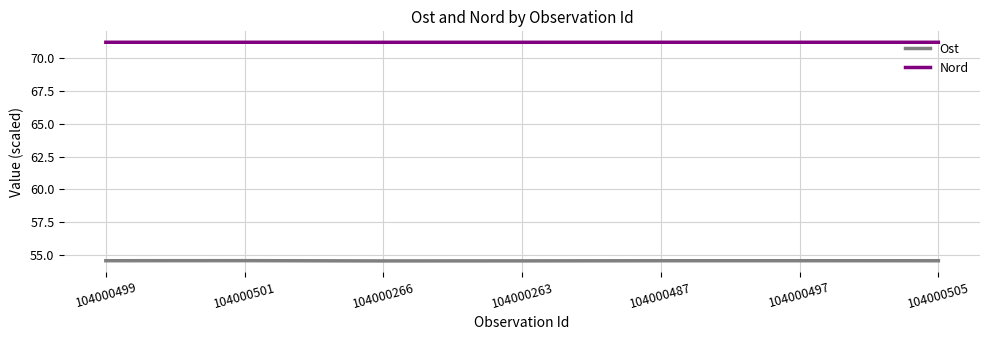

What position from the left is 104000501?

2